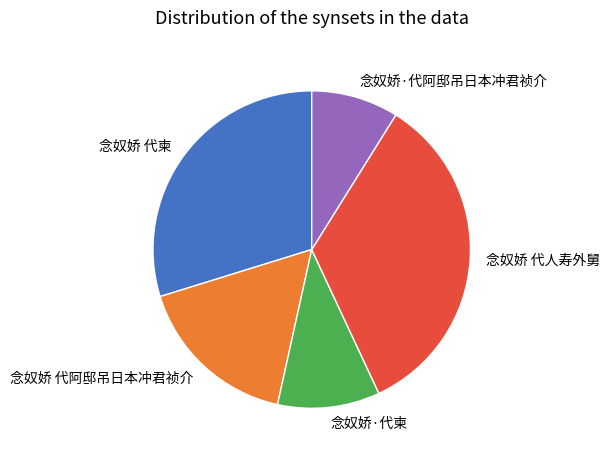

What is the ratio of the value at 念奴娇 代阿邸吊日本冲君祯介 to the value at 念奴娇·代柬?

1.6